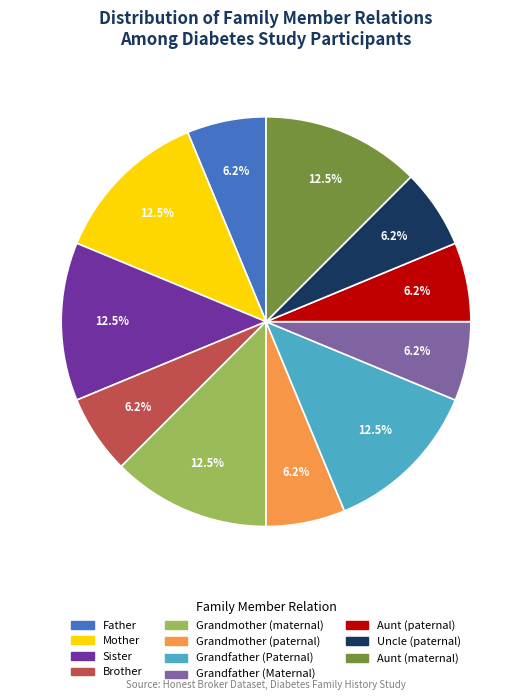

To the nearest percent, what percentage of the pie is Grandfather (Maternal)?

6%